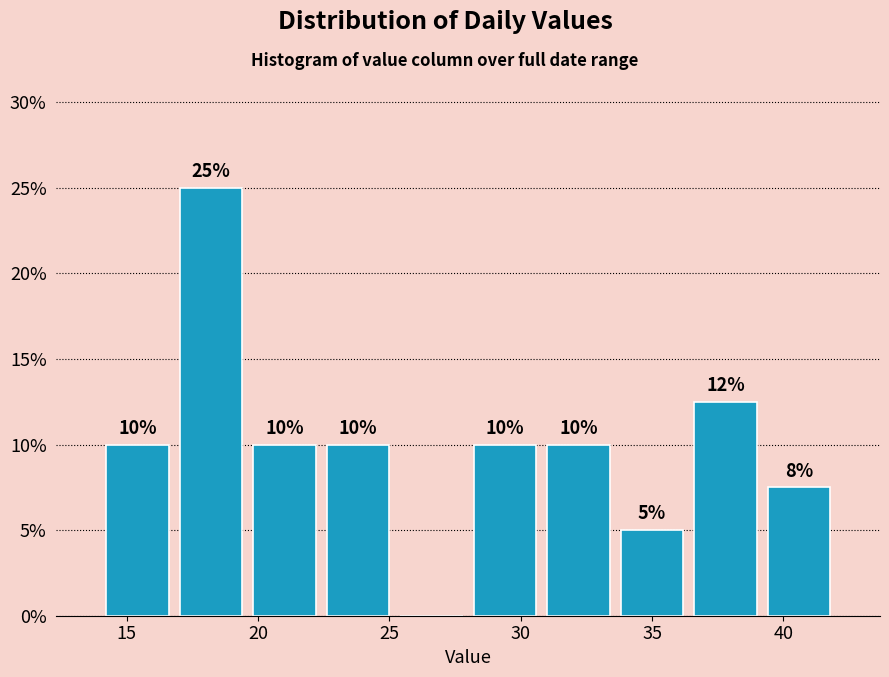

Over which range of the x-axis is the bar tallest?

16.8 to 19.6